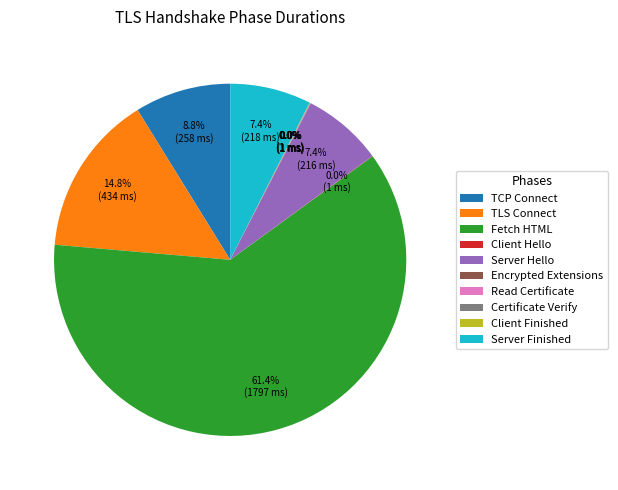

Which category has the biggest portion of the pie?

Fetch HTML